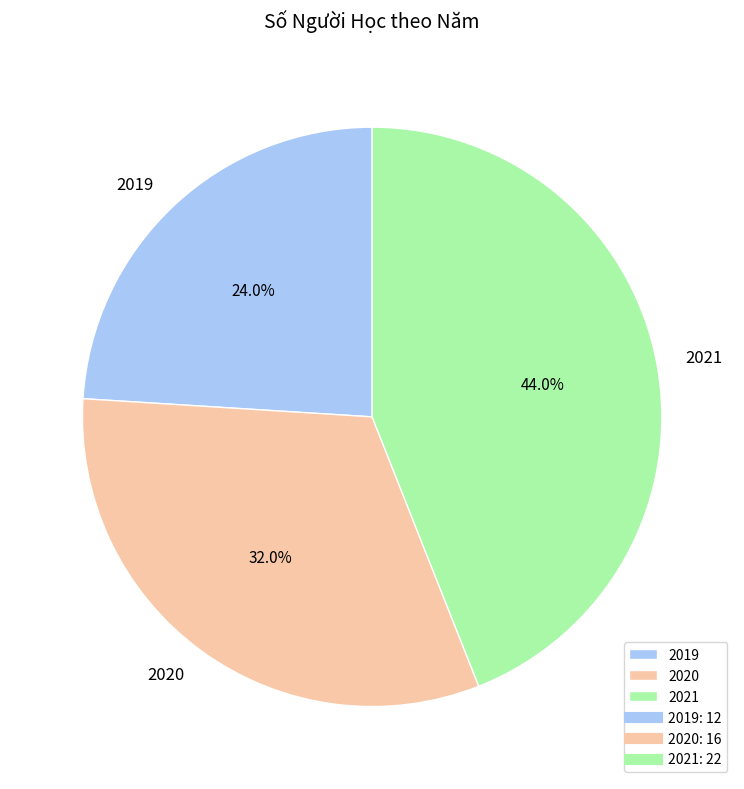

How much of the chart is everything except 2019?

76.0%